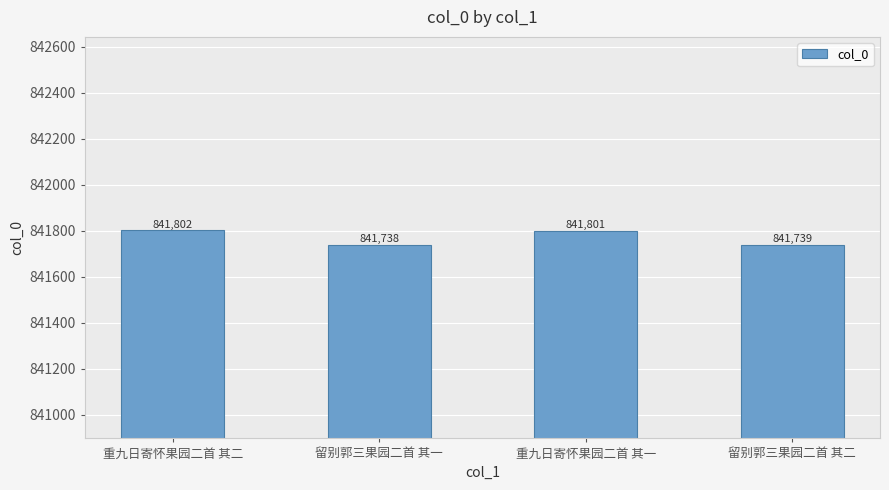

What is the label of the 2nd bar from the left?

留别郭三果园二首 其一